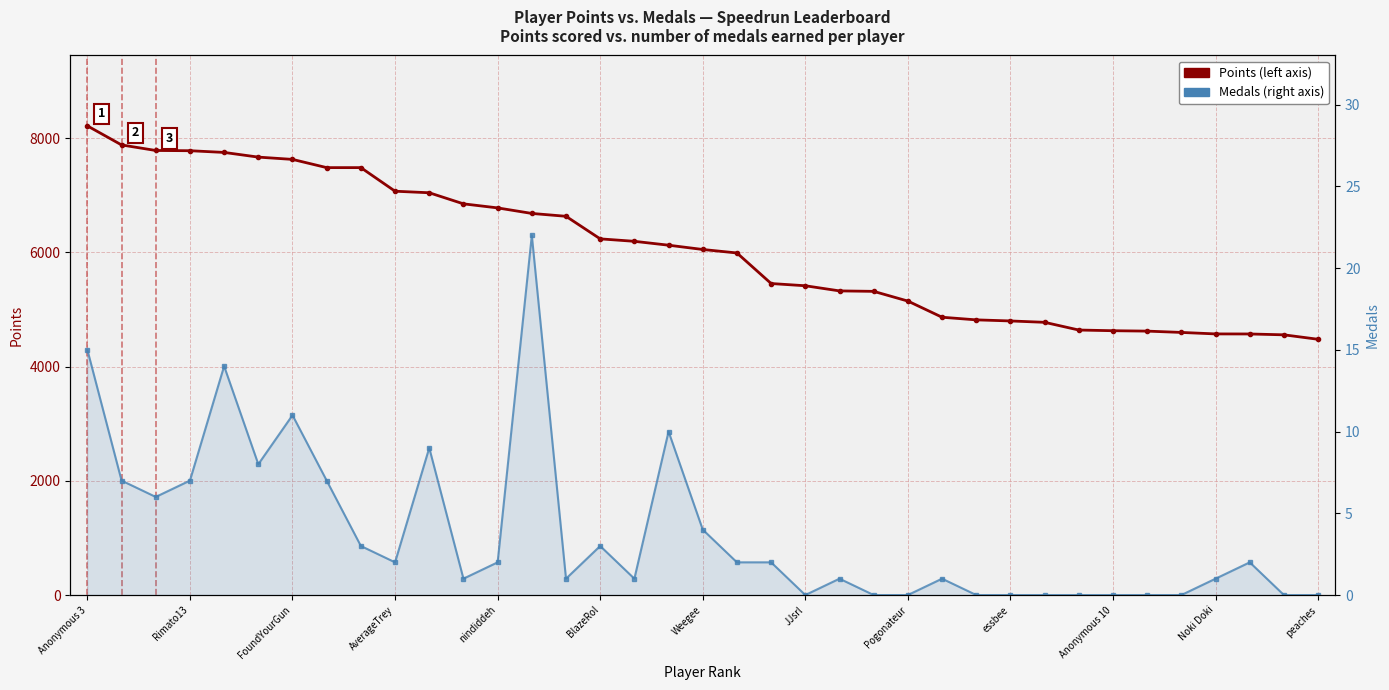

In Medals, how many points are lower than both neighbors (excluding endpoints)?

7